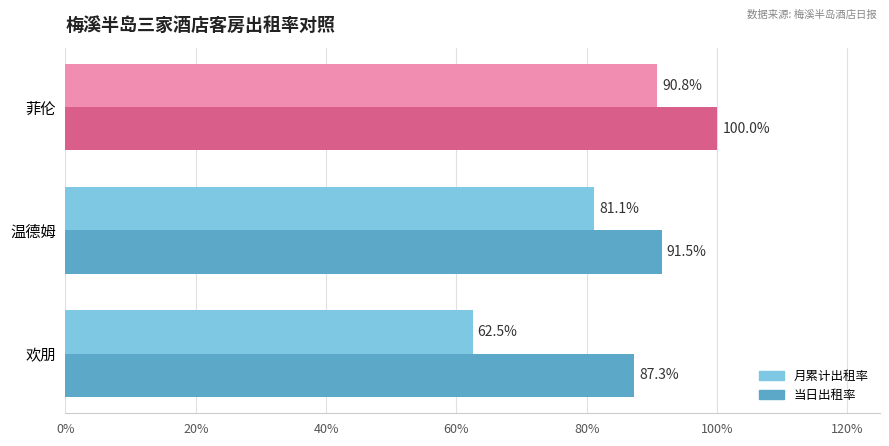

What are all the series names shown in the legend?

月累计出租率, 当日出租率